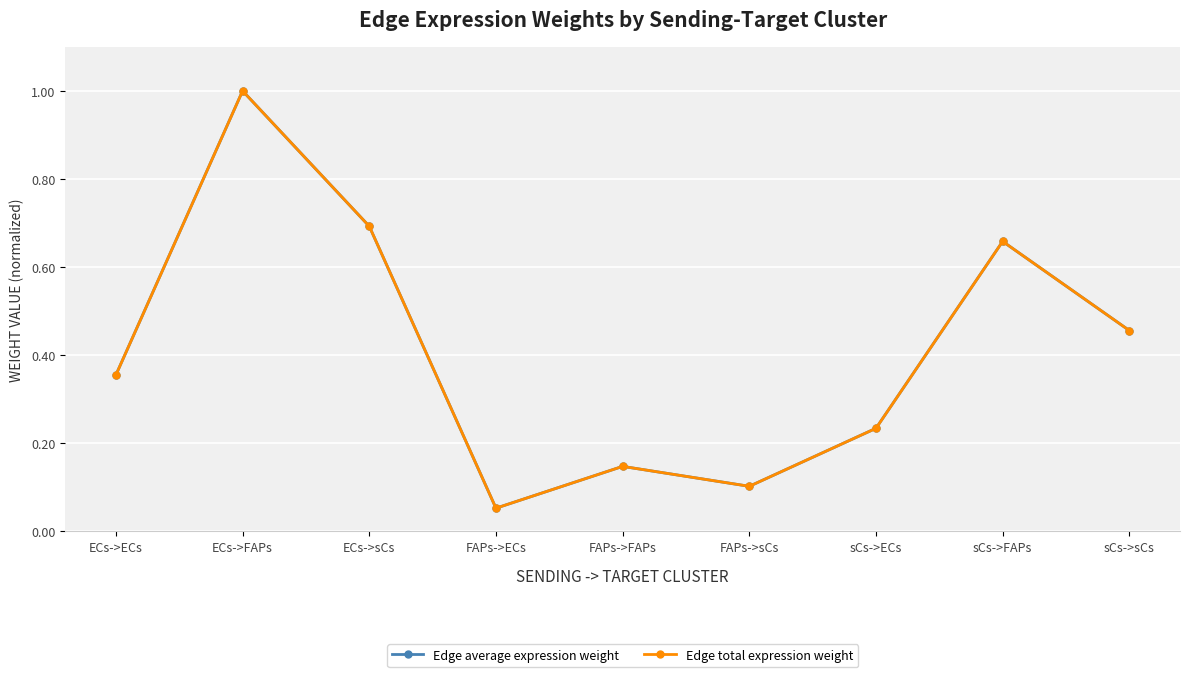

Is this an area chart (filled region under the line)?

No